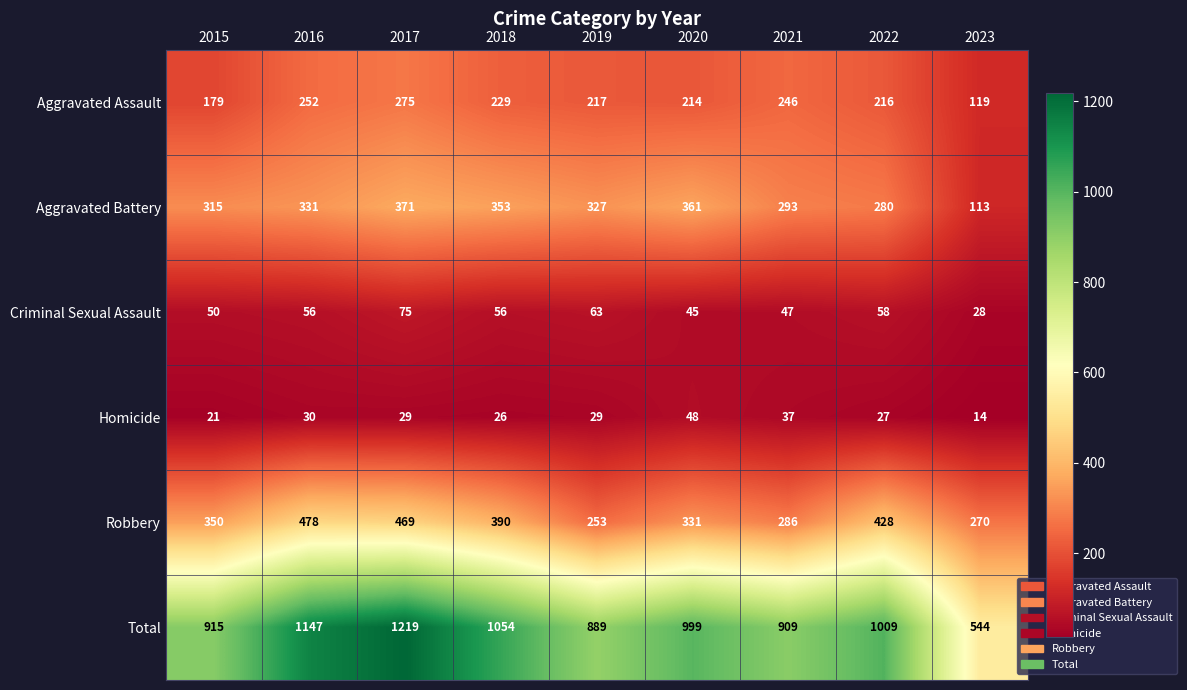

What is the spread (max minus min) of values at 2023?

530